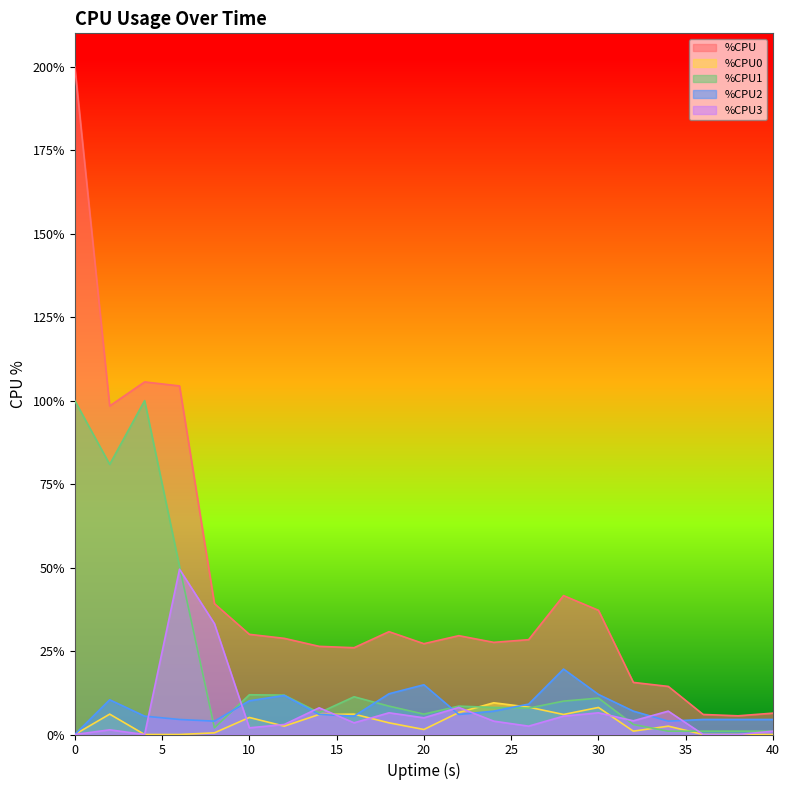

Rank the series by their maximum value, from highest to lowest.

%CPU, %CPU1, %CPU3, %CPU2, %CPU0